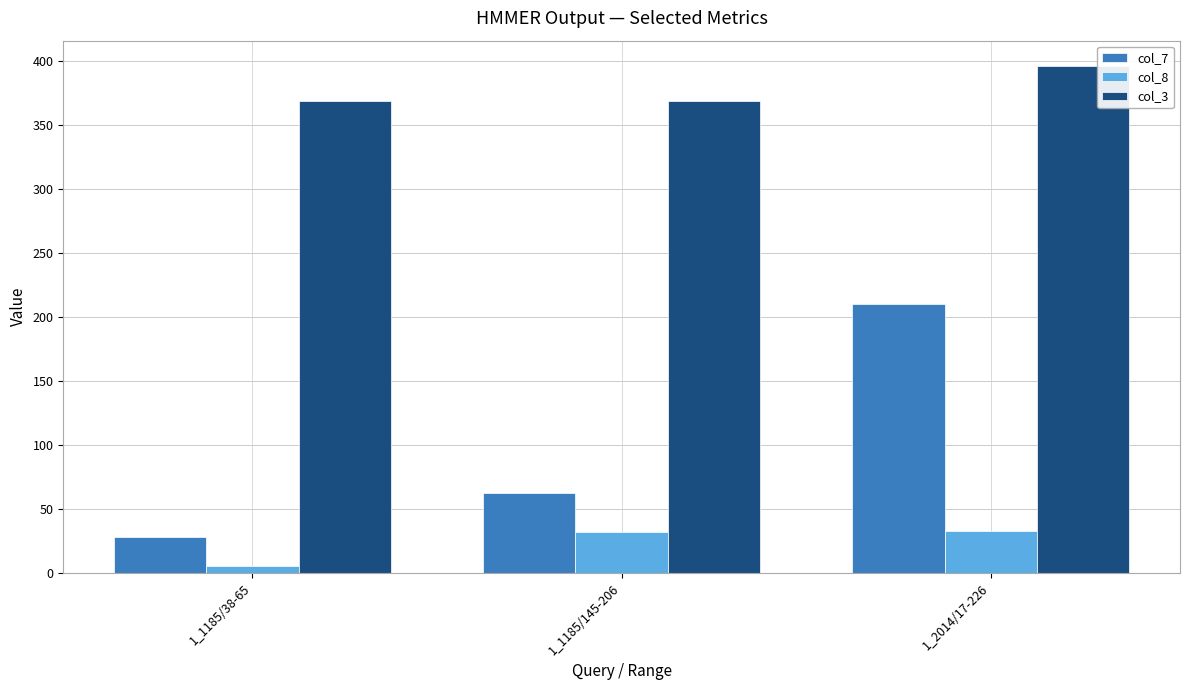

The col_8 series shows 4.8 at 1_1185/38-65. True or false?

True